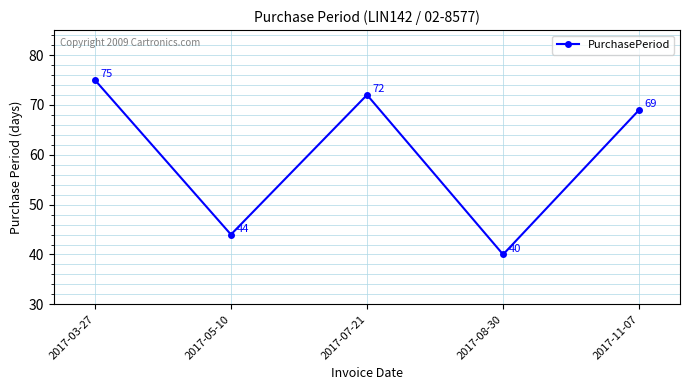

What is the minimum value shown in the chart?

40